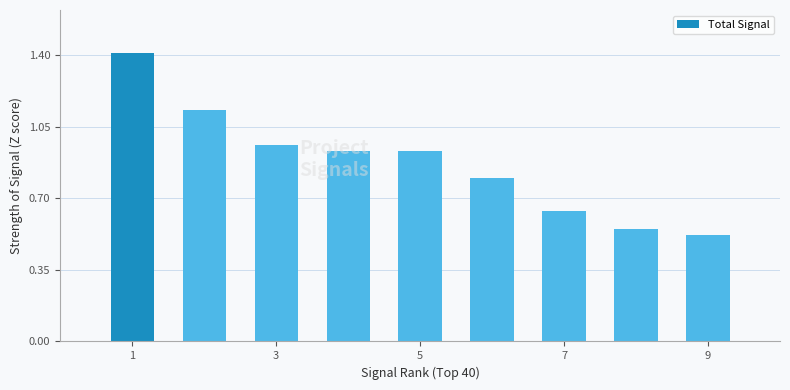

What is the greatest value displayed?

1.4